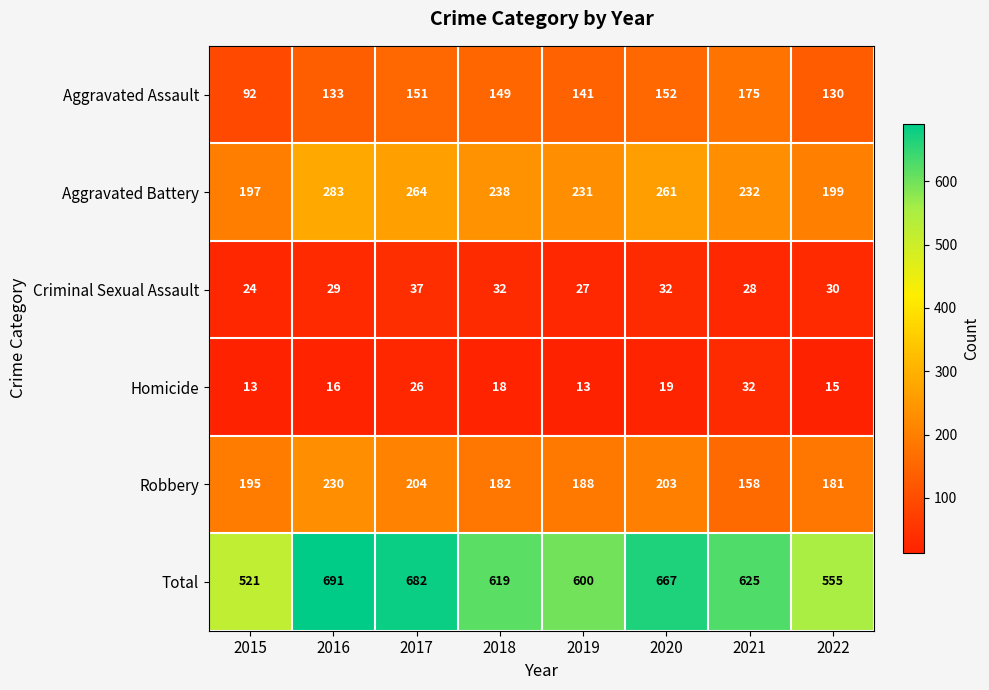

The Aggravated Battery series shows 238 at 2018. True or false?

True